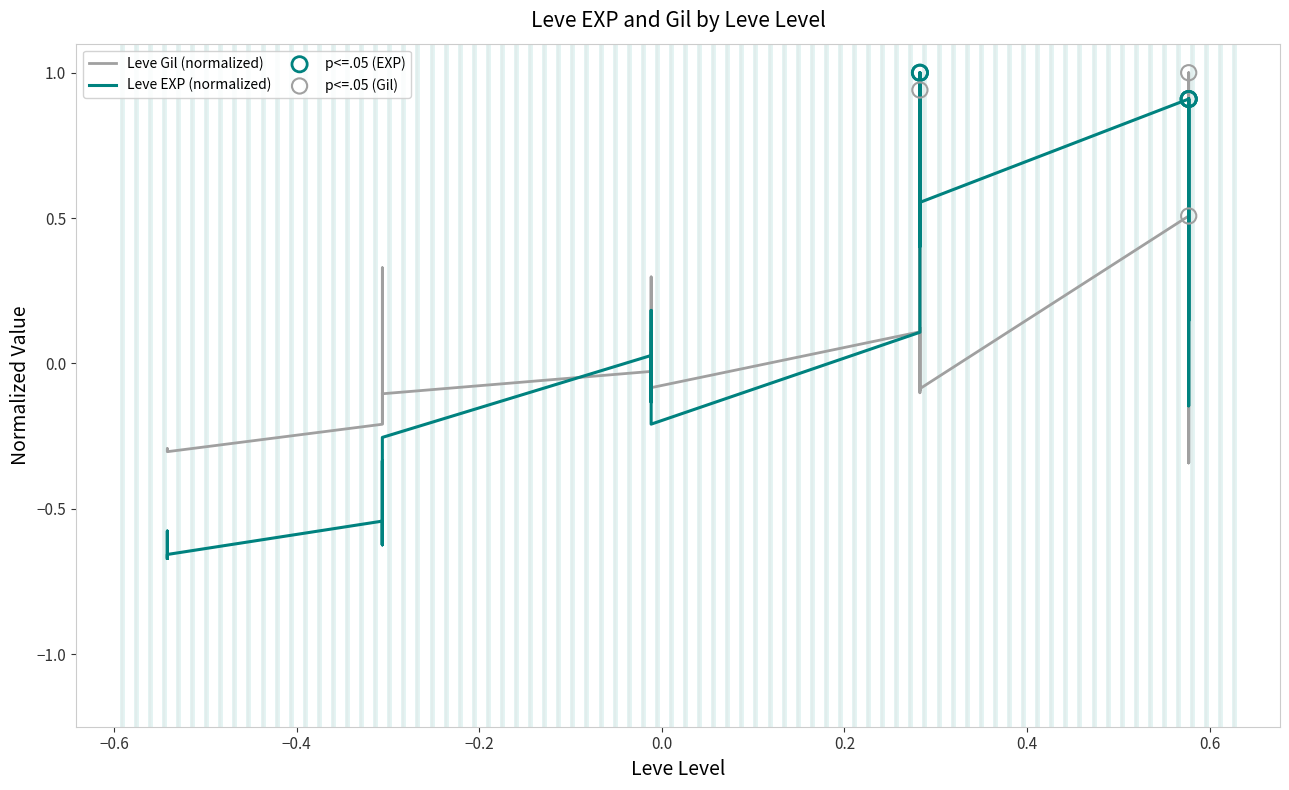

What are all the series names shown in the legend?

Leve EXP (normalized), Leve Gil (normalized)